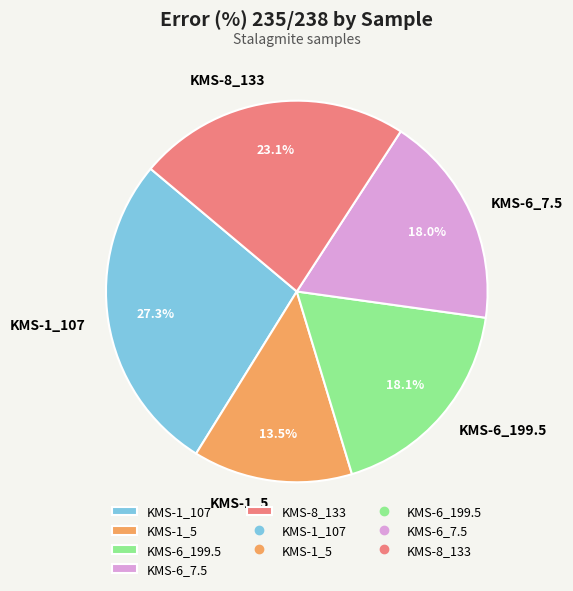

To the nearest percent, what is the difference between the largest and smallest slice percentages?

14%